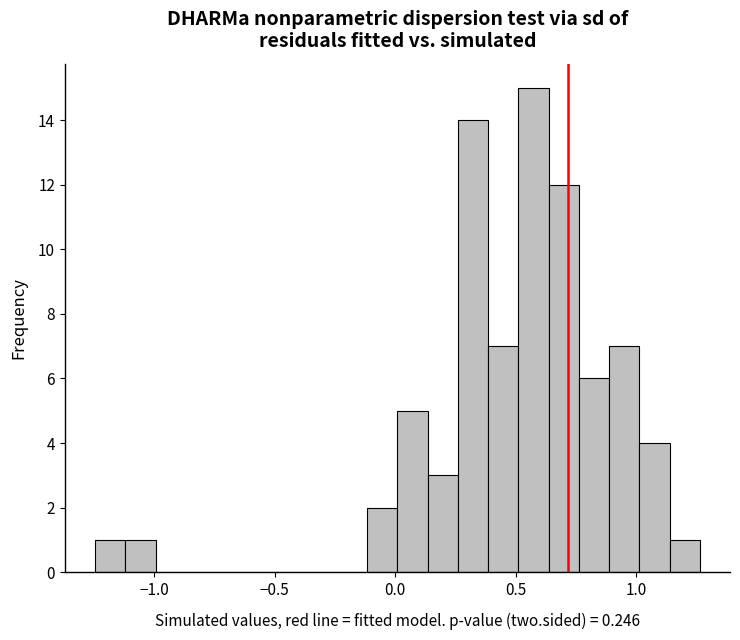

Read against the x-axis, roughly where is the centre of the tallest bar?

0.55